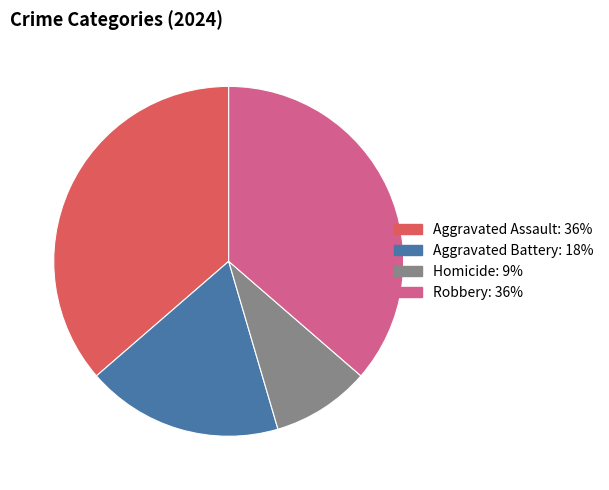

Is it true that Aggravated Battery is 27% of the pie?

False